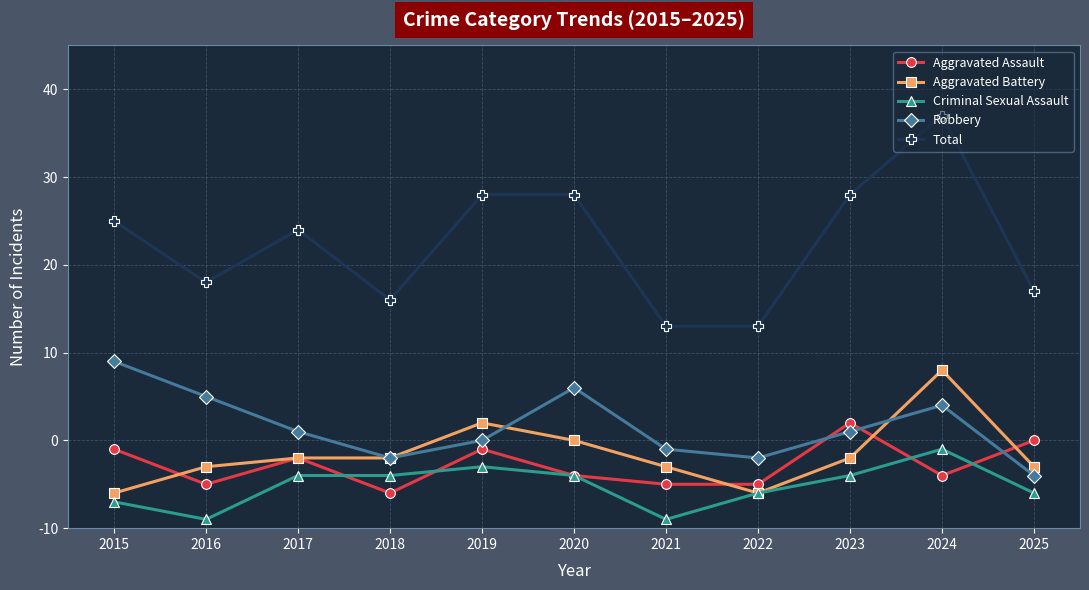

The value of Aggravated Battery at 2021 is 7. True or false?

True